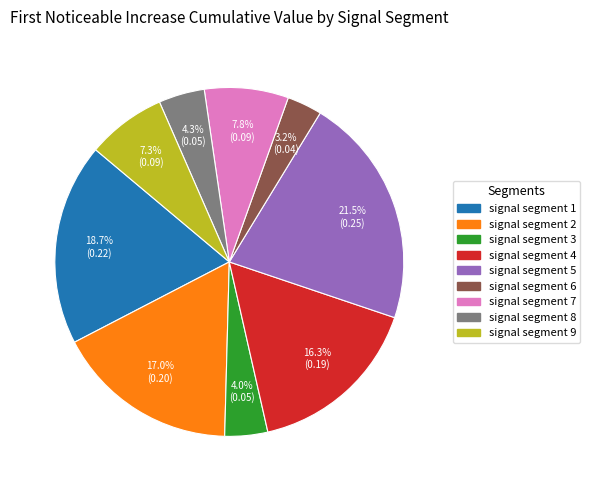

To the nearest percent, what is the difference between the signal segment 8 and signal segment 4 slice percentages?

12%